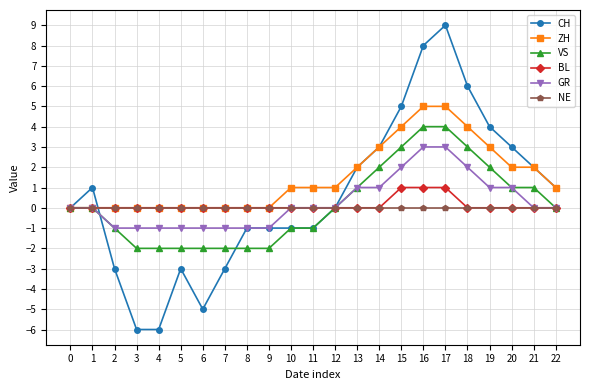

List the series in order of their peak value, lowest first.

NE, BL, GR, VS, ZH, CH